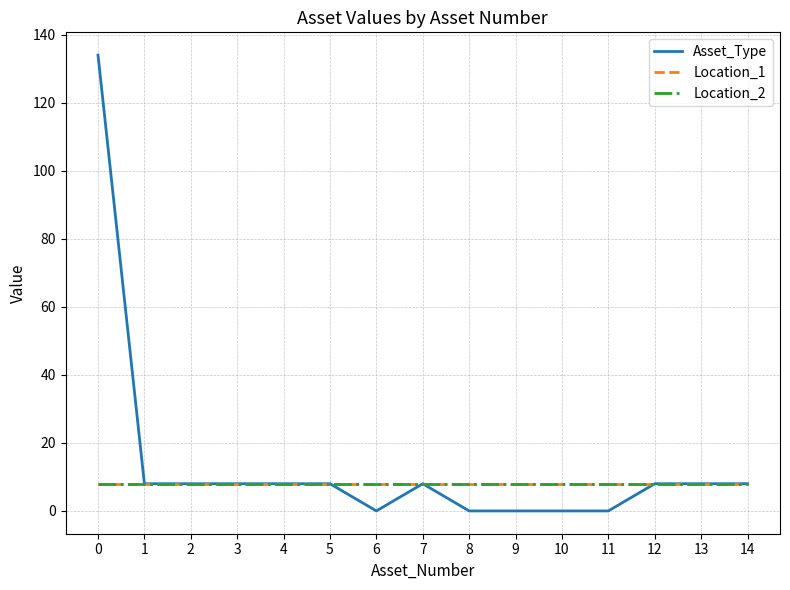

True or false: Location_2 and Location_1 intersect in this chart.

False